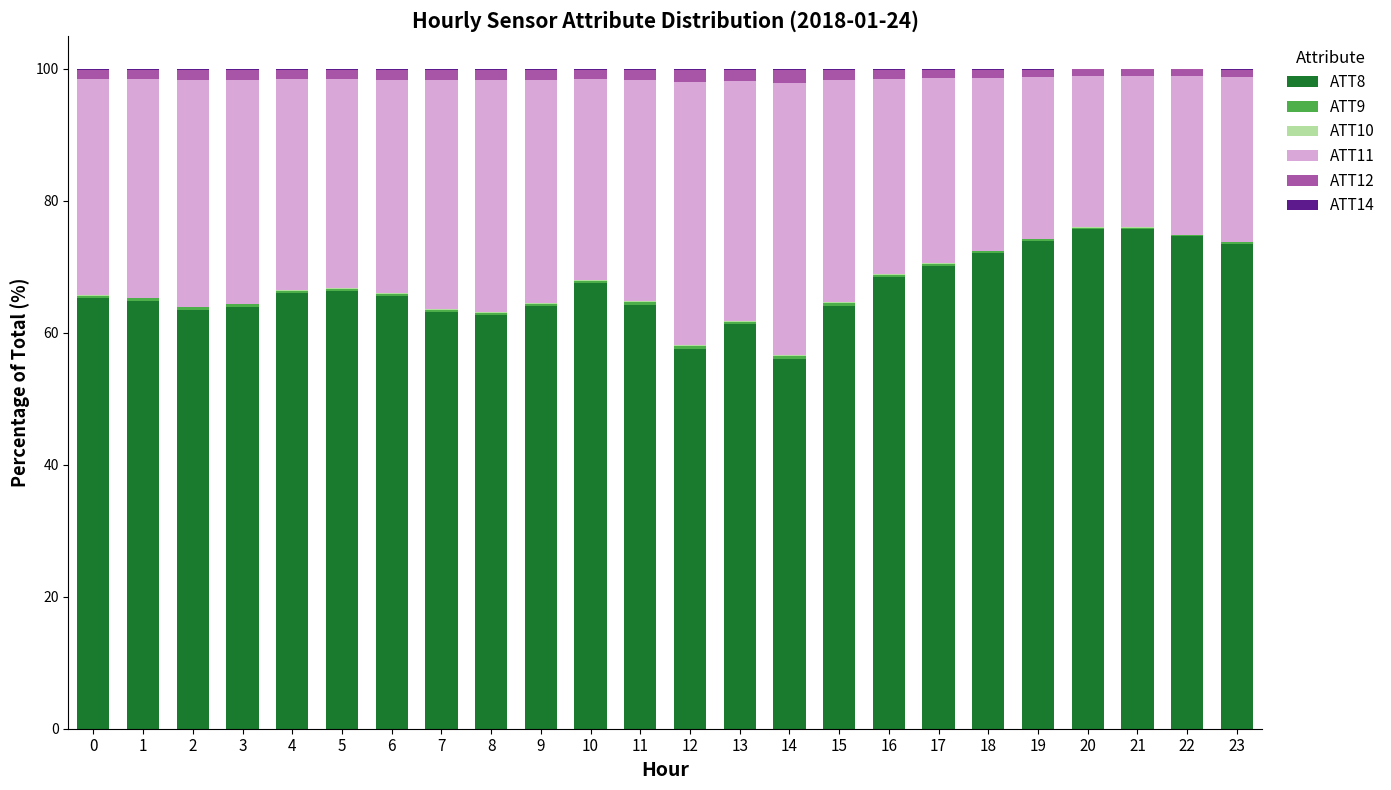

Is it true that ATT8 equals 109.5 at 15?

False